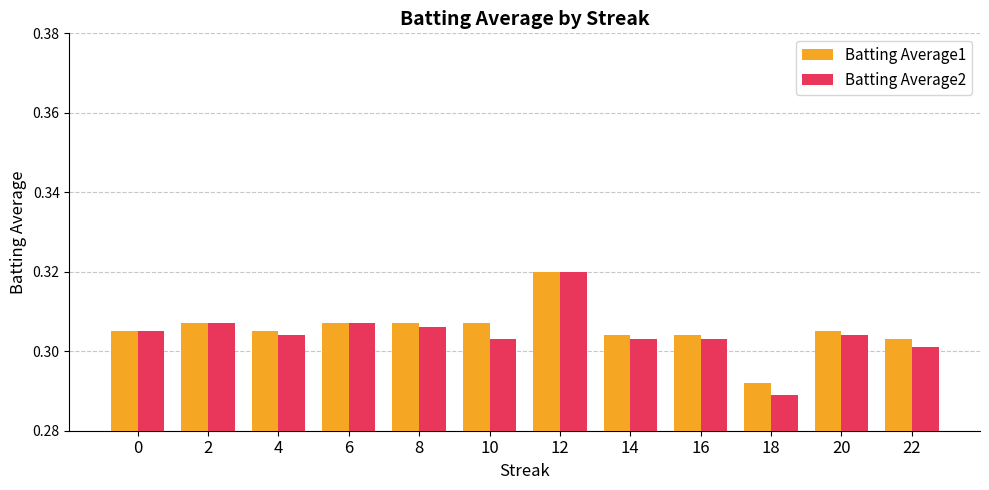

Count the Batting Average2 values in the range 0 to 1.

12